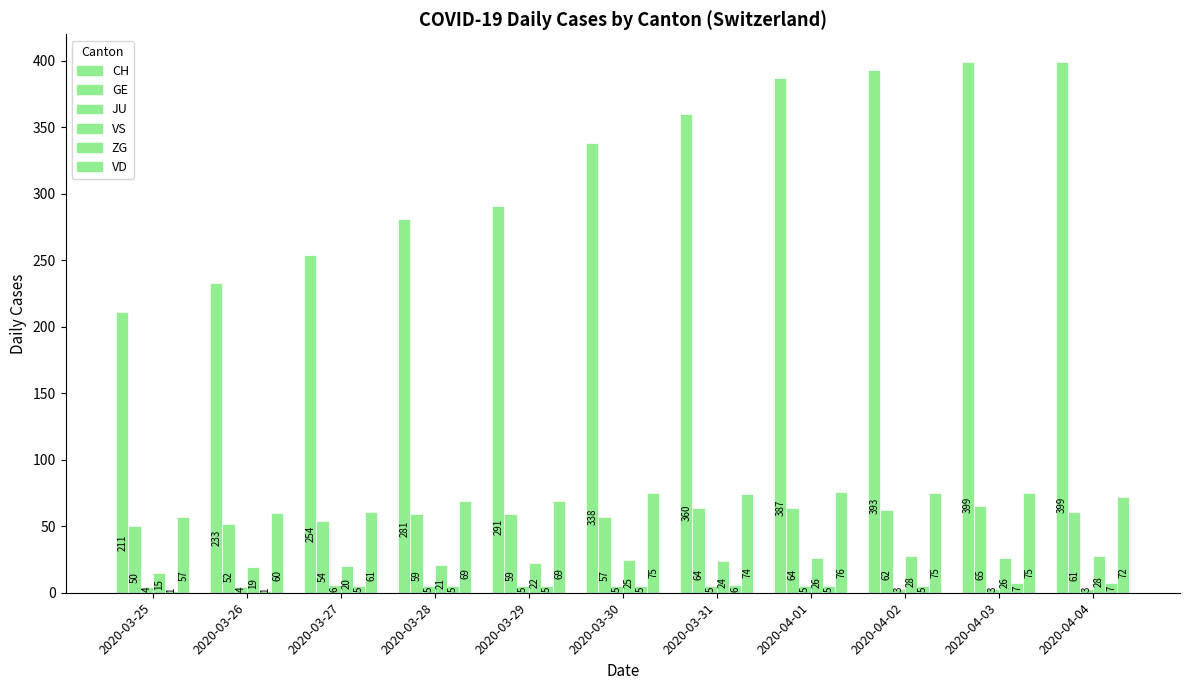

How many data points does each series have?

11